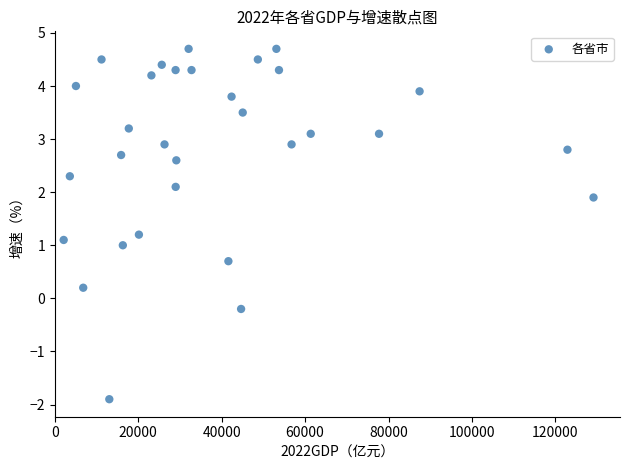

What is the range of Y values (max minus min)?

6.6